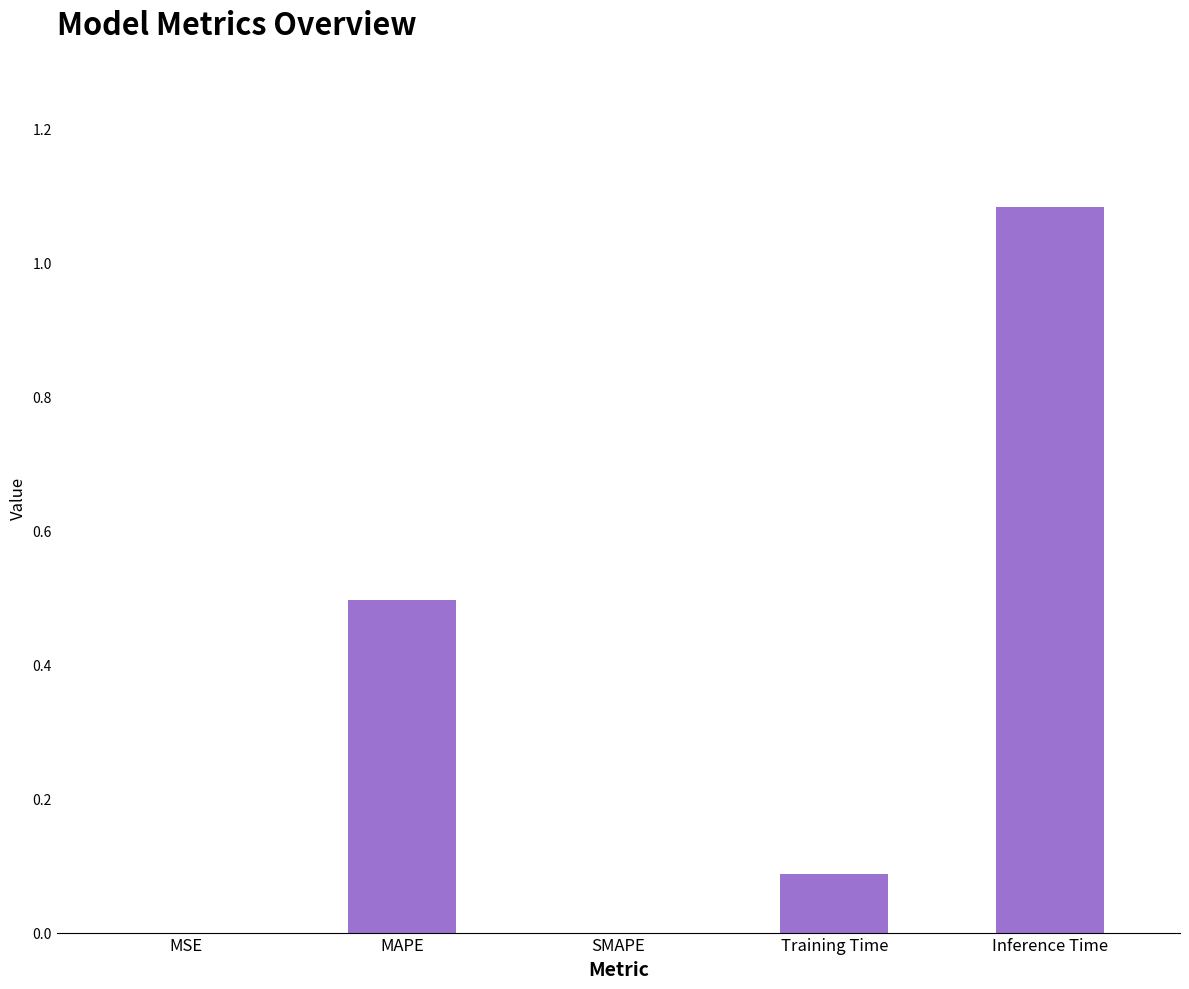

The value at MAPE is 0.5. True or false?

True